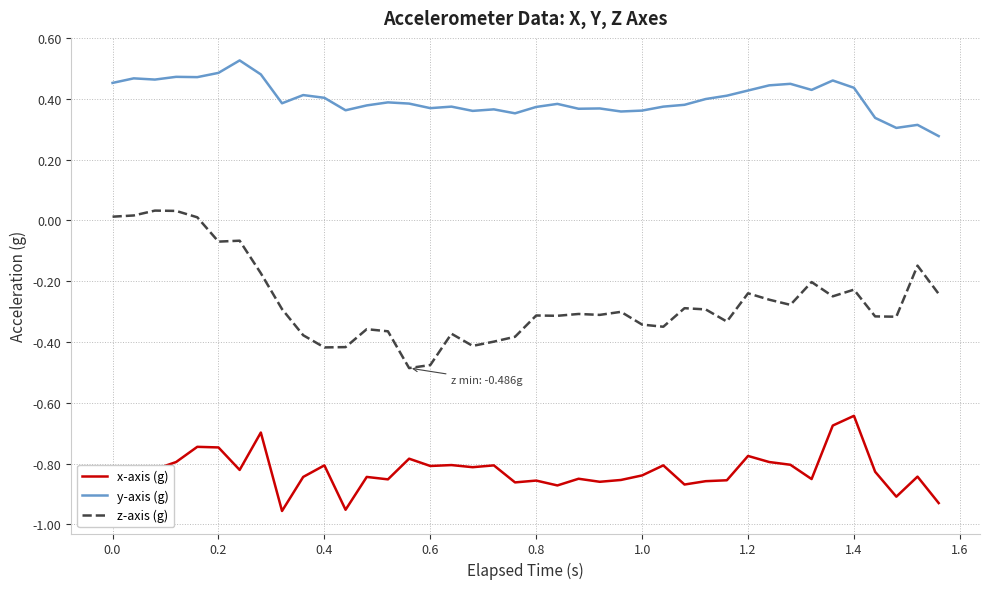

List the series in order of their peak value, highest first.

y-axis (g), z-axis (g), x-axis (g)